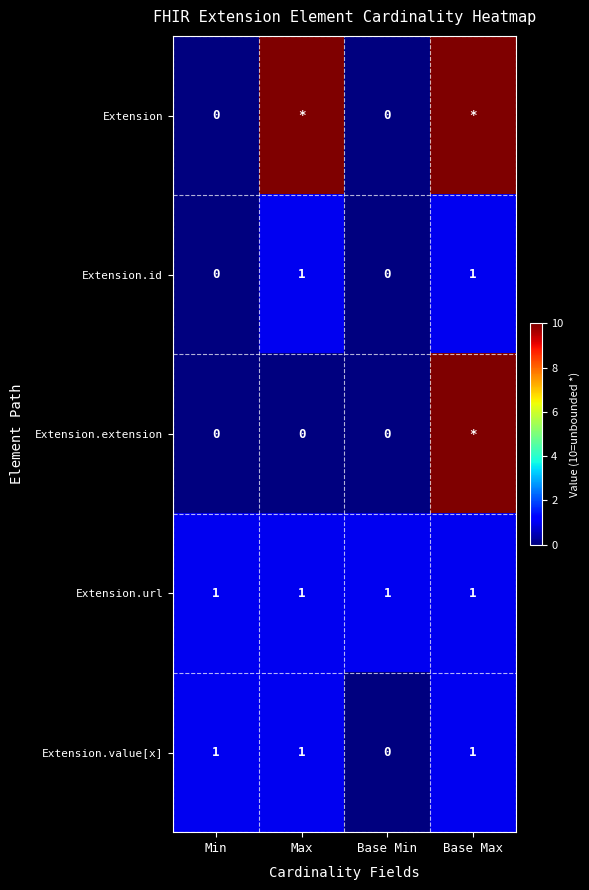

What is the greatest value displayed?

10